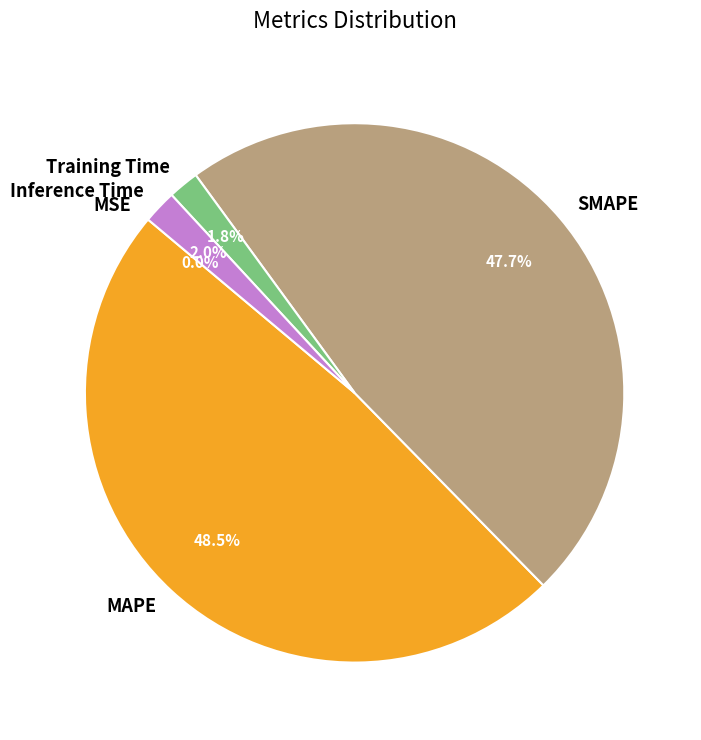

What percentage is the SMAPE slice, to the nearest percent?

48%